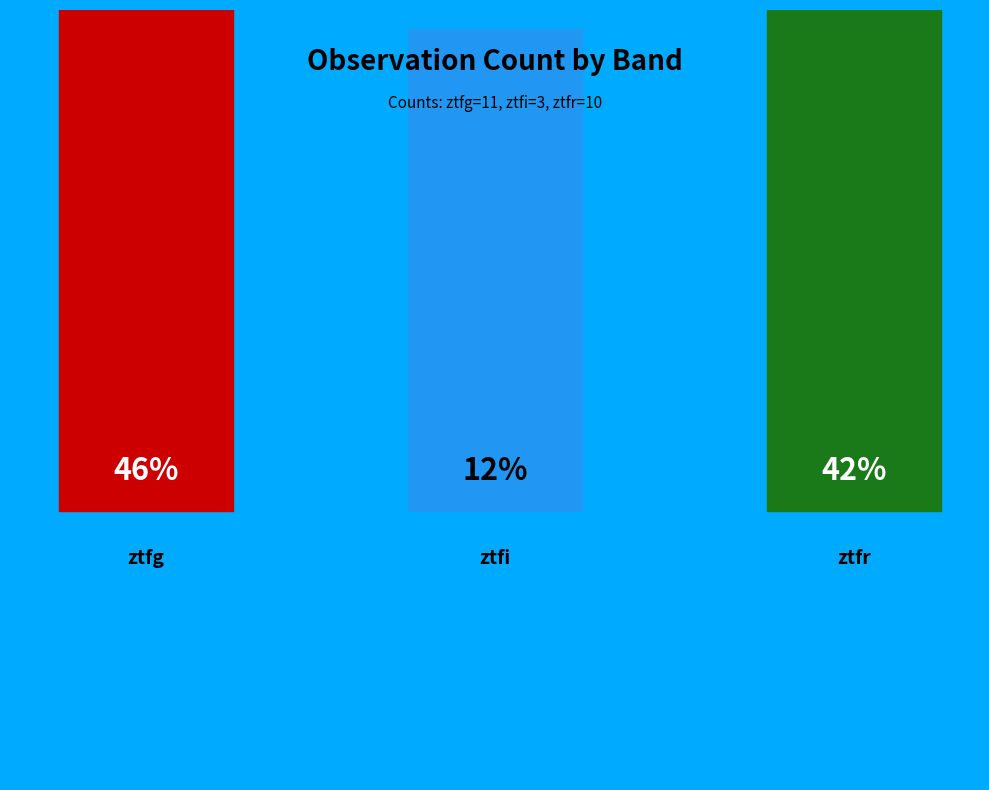

Is there a majority slice in this chart?

No